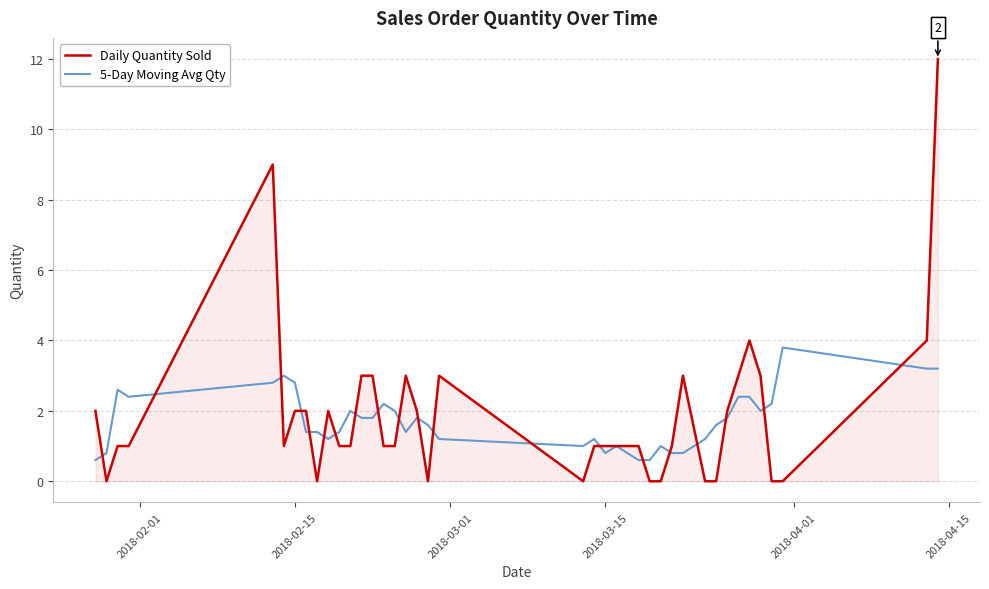

Which series has the largest range (max minus min)?

Daily Quantity Sold